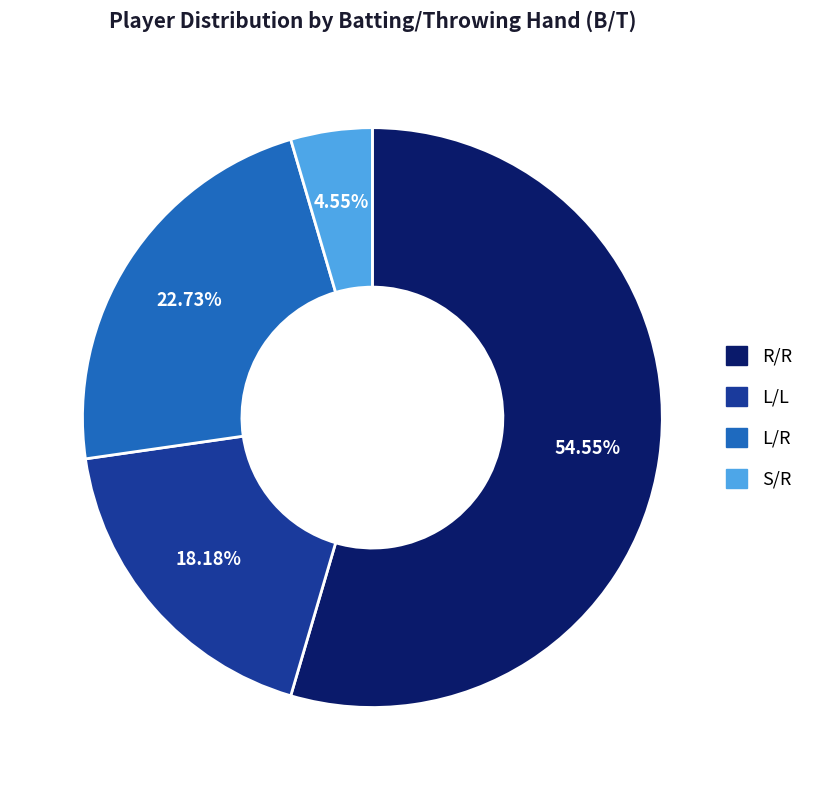

The R/R slice represents 49% of the pie. True or false?

False